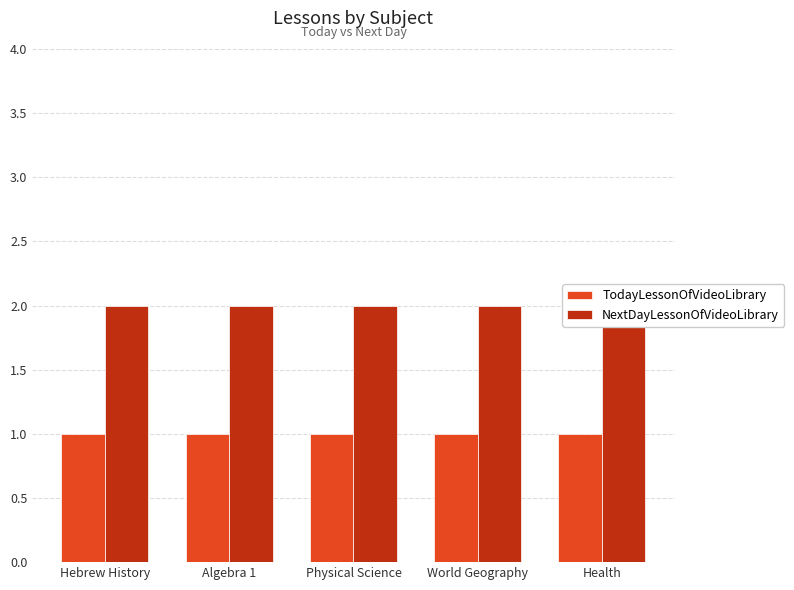

What is the lowest value of the NextDayLessonOfVideoLibrary series?

2